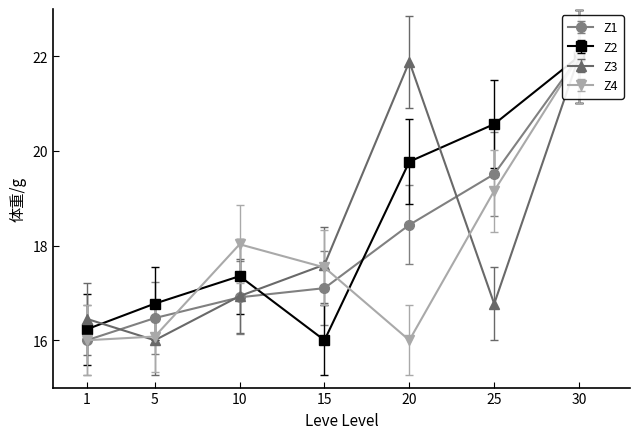

What is the value of the Leve Gil point at the 7th from the left?

21.0